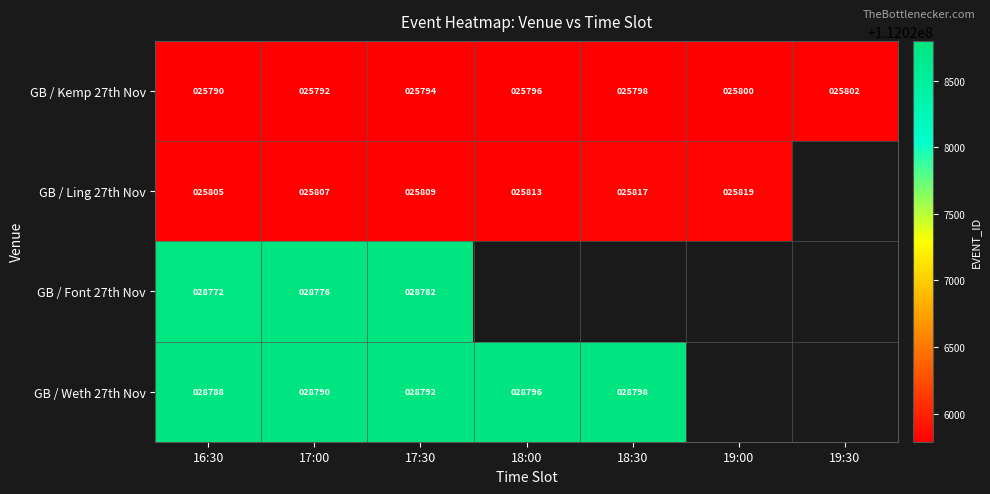

At which label is GB / Kemp 27th Nov closest to 25796?

18:00